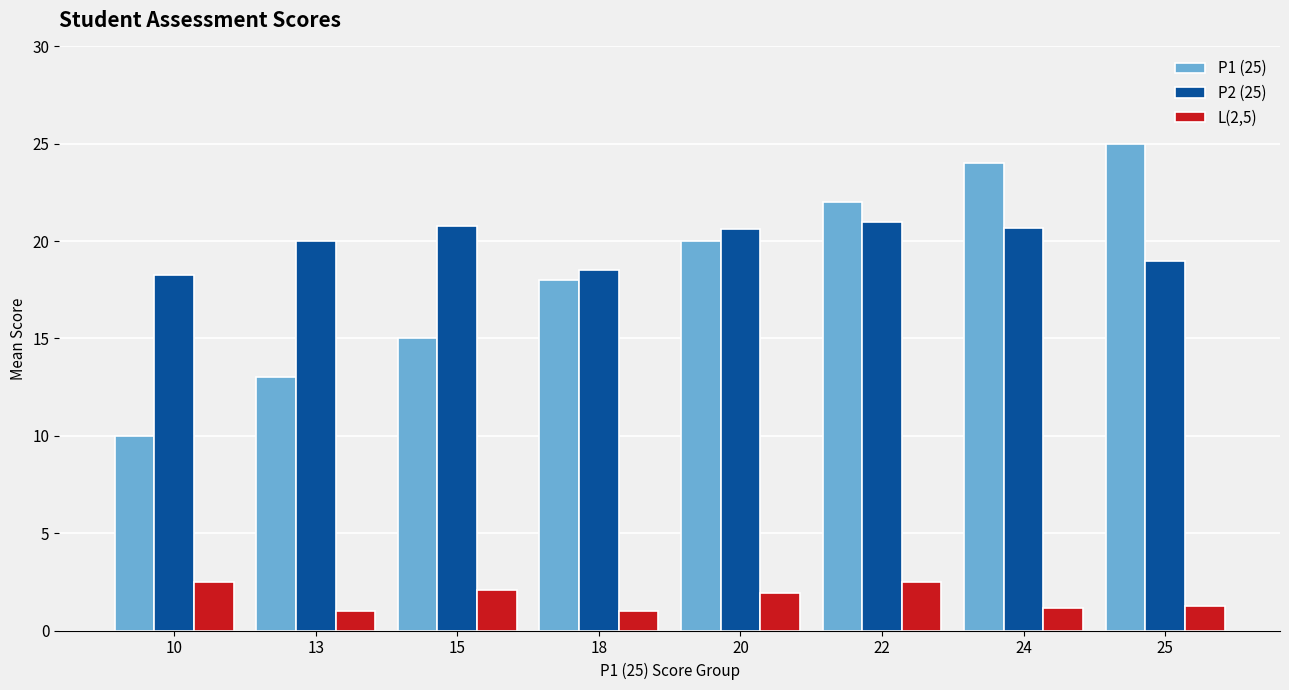

What is the lowest value of the L(2,5) series?

1.0